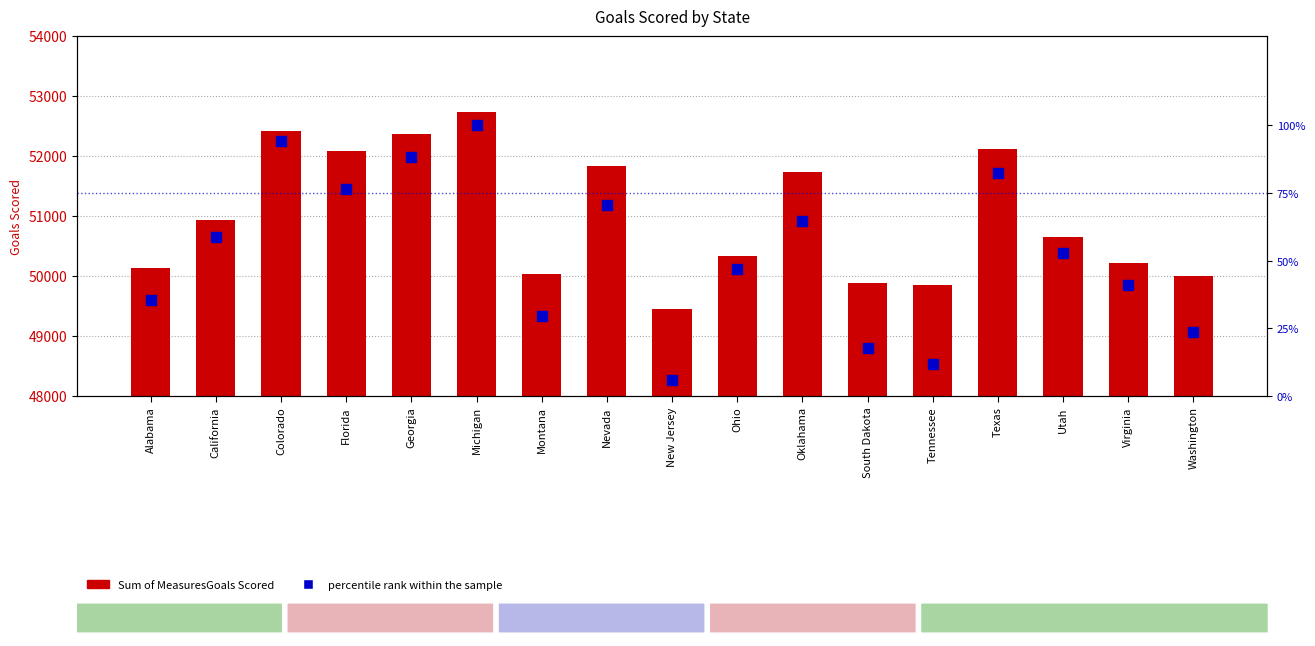

What is the difference between the percentile rank within the sample values at Alabama and Virginia?

5.9